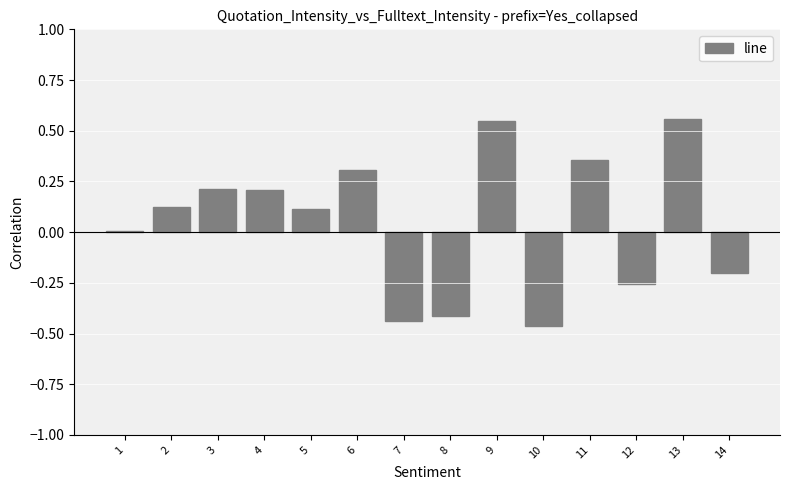

What is the difference between the values at 10 and 9?

1.0